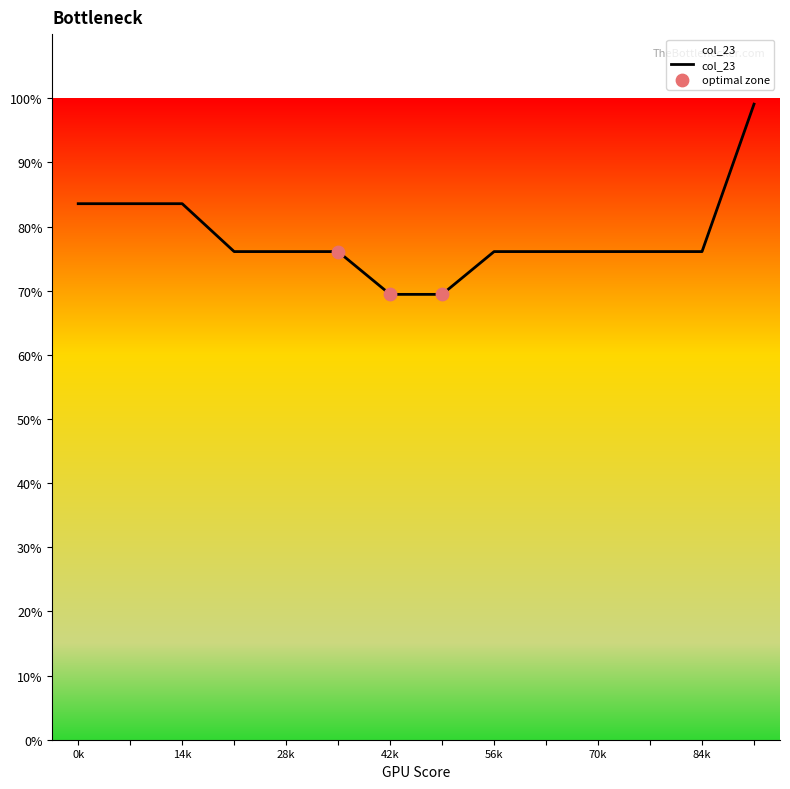

What is the difference between the maximum and minimum values?

29.7